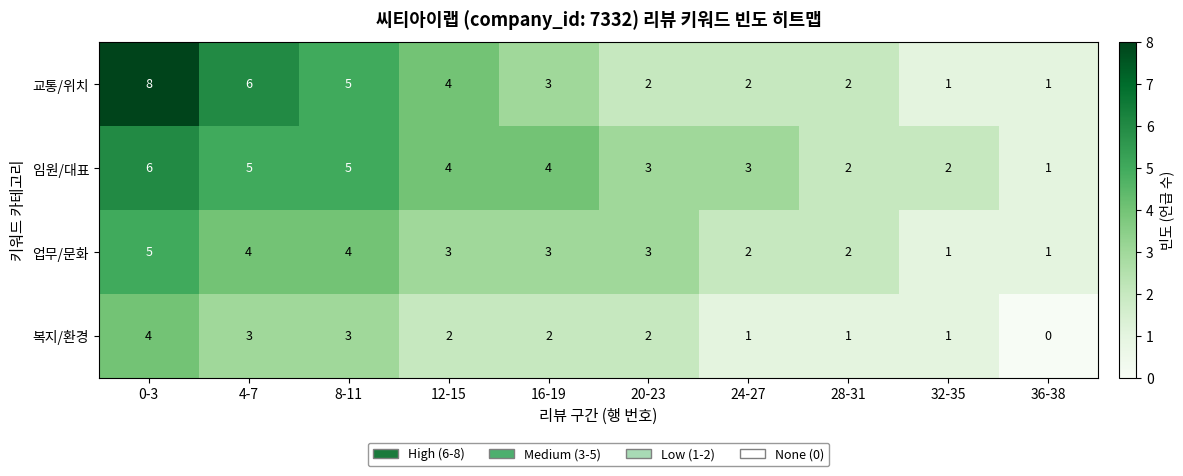

Which series changed the most between 20-23 and 32-35?

업무/문화